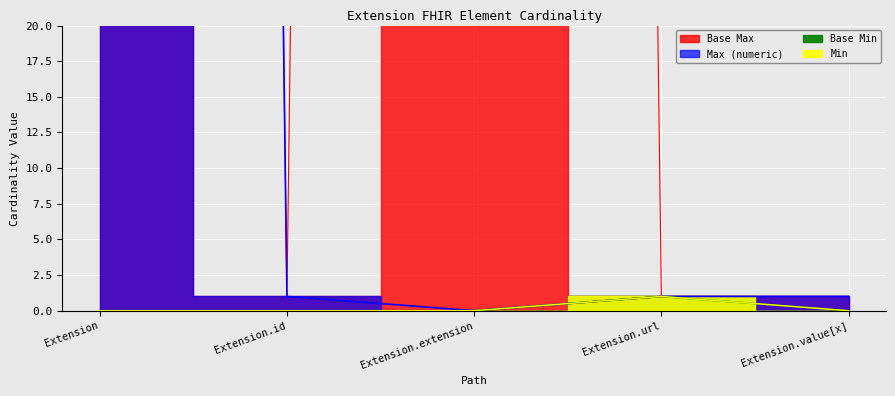

Reading right to left, transcribe all the data shown in this chart.

Min: Extension.value[x]=0	Extension.url=1	Extension.extension=0	Extension.id=0	Extension=0
Max_numeric: Extension.value[x]=1	Extension.url=1	Extension.extension=0	Extension.id=1	Extension=999
Base Min: Extension.value[x]=0	Extension.url=1	Extension.extension=0	Extension.id=0	Extension=0
Base Max_numeric: Extension.value[x]=1	Extension.url=1	Extension.extension=999	Extension.id=1	Extension=999